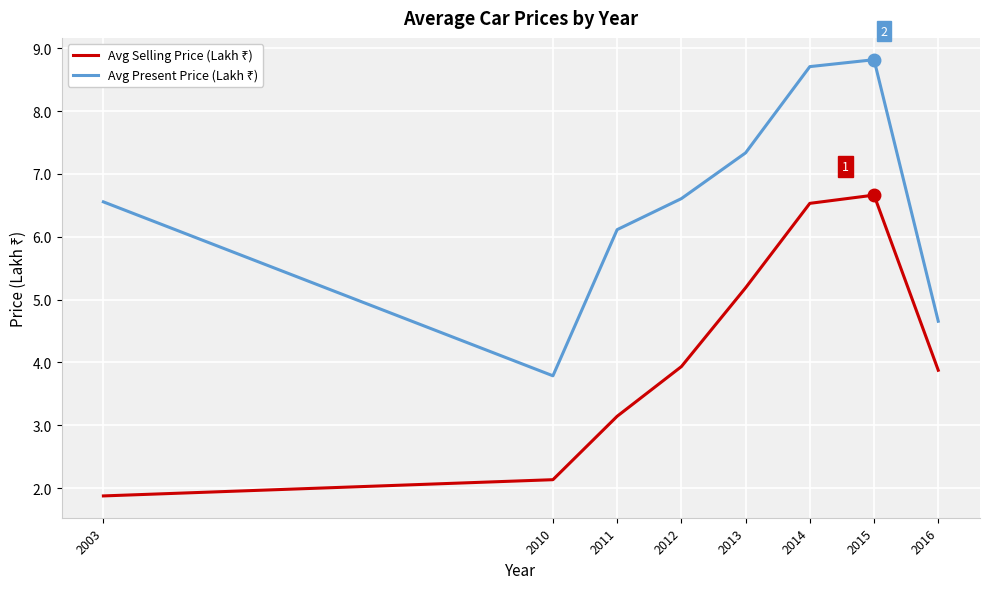

What is the difference between the highest and lowest values at 2003?

4.7